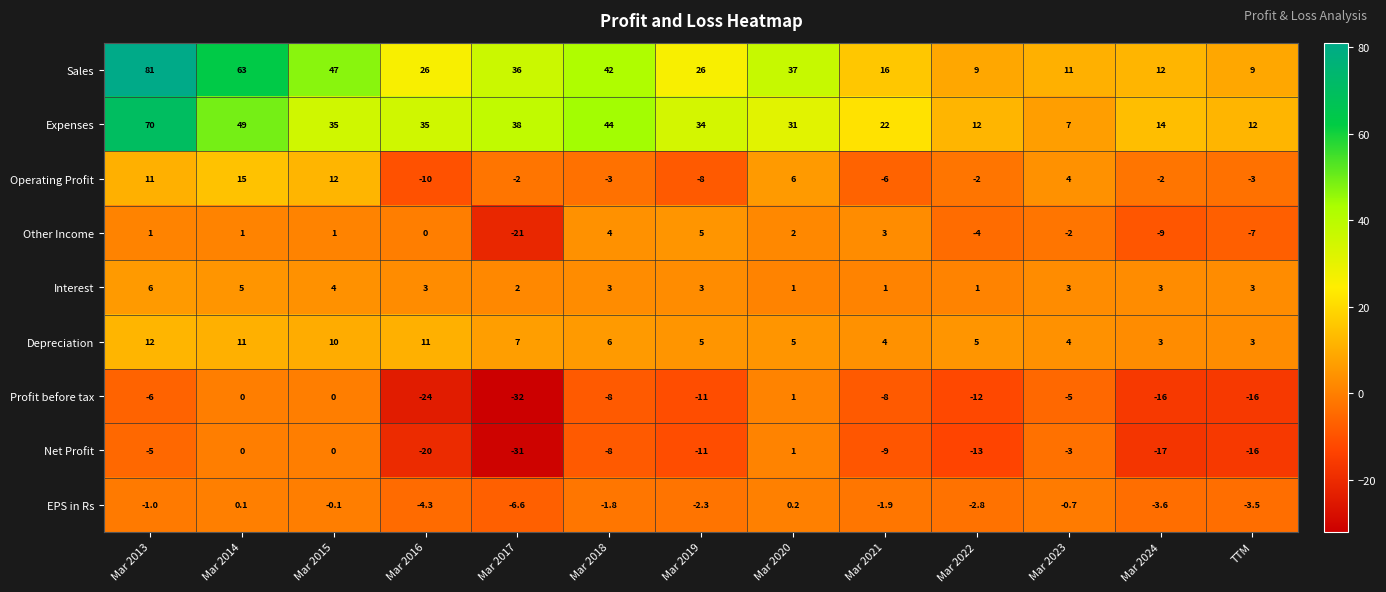

How many categories are shown in the chart?

13